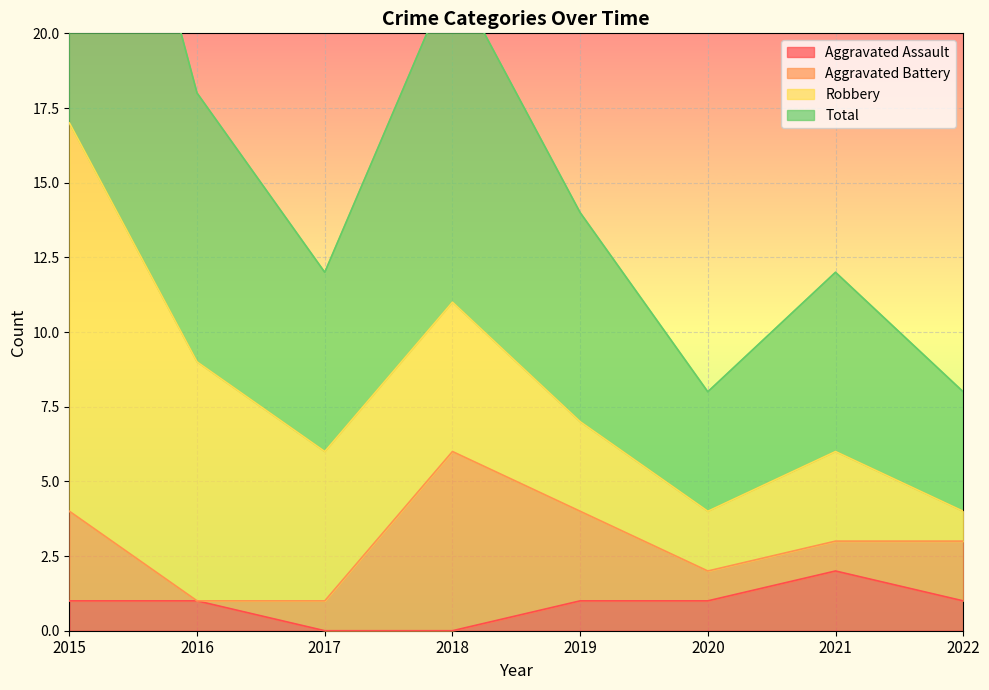

Which category has the highest value in the Aggravated Assault series?

2021